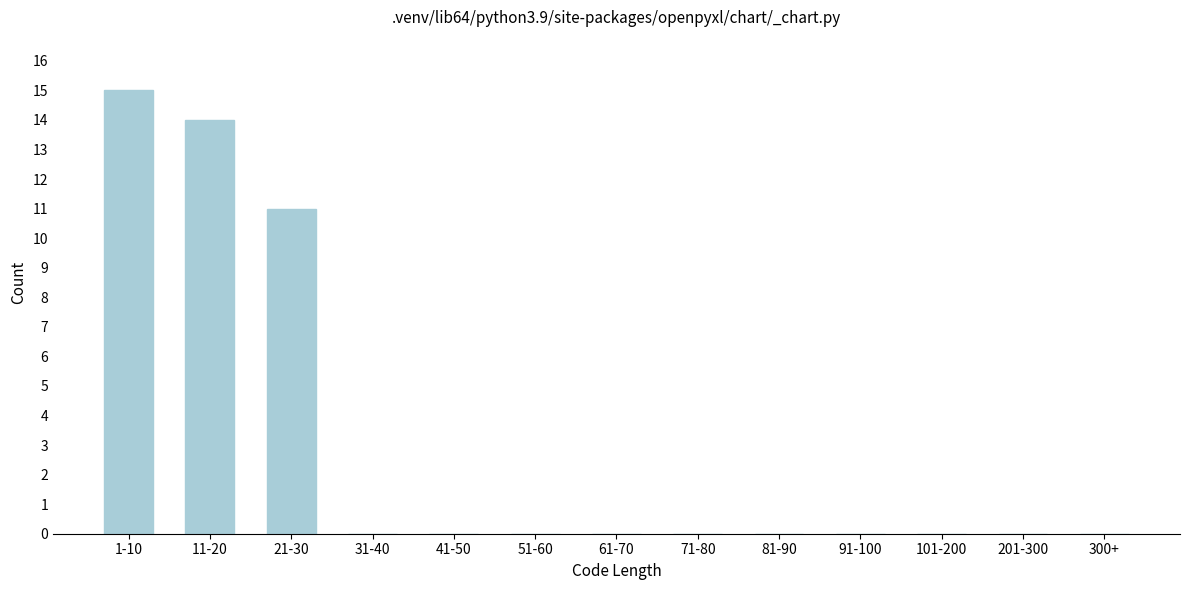

Reading right to left, transcribe all the data shown in this chart.

300+=0	201-300=0	101-200=0	91-100=0	81-90=0	71-80=0	61-70=0	51-60=0	41-50=0	31-40=0	21-30=11	11-20=14	1-10=15